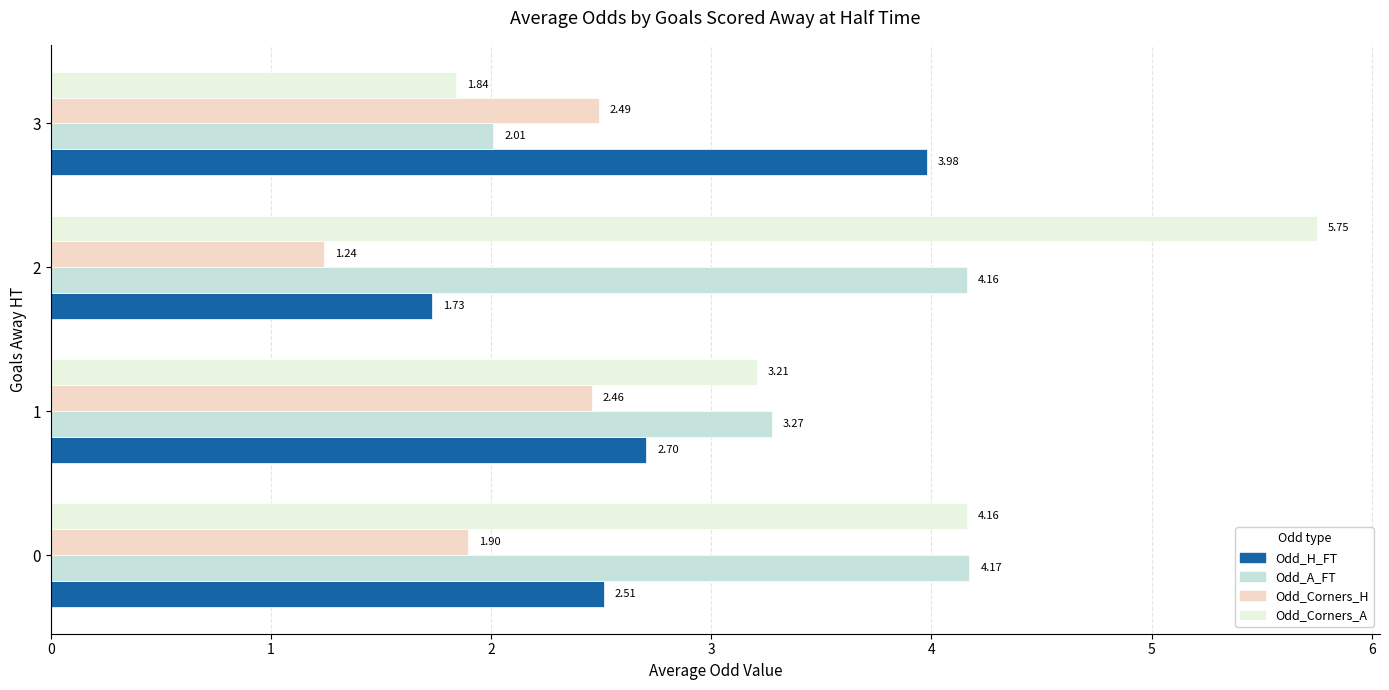

The Odd_A_FT series shows 5.6 at 1. True or false?

False